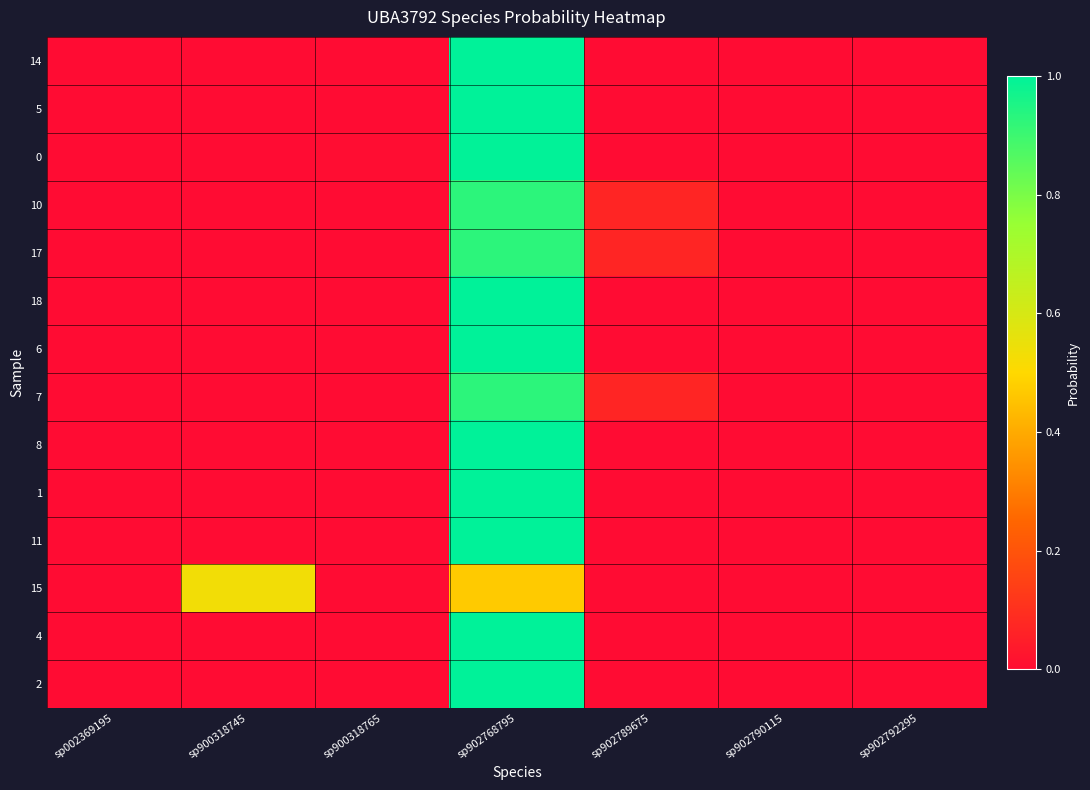

Reading left to right, what are all the values shown in this chart?

14: sp002369195=0.0	sp900318745=0.0	sp900318765=0.0	sp902768795=1.0	sp902789675=0.0	sp902790115=0.0	sp902792295=0.0
5: sp002369195=0.0	sp900318745=0.0	sp900318765=0.0	sp902768795=1.0	sp902789675=0.0	sp902790115=0.0	sp902792295=0.0
0: sp002369195=0.0	sp900318745=0.0	sp900318765=0.0	sp902768795=1.0	sp902789675=0.0	sp902790115=0.0	sp902792295=0.0
10: sp002369195=0.0	sp900318745=0.0	sp900318765=0.0	sp902768795=0.9	sp902789675=0.1	sp902790115=0.0	sp902792295=0.0
17: sp002369195=0.0	sp900318745=0.0	sp900318765=0.0	sp902768795=0.9	sp902789675=0.1	sp902790115=0.0	sp902792295=0.0
18: sp002369195=0.0	sp900318745=0.0	sp900318765=0.0	sp902768795=1.0	sp902789675=0.0	sp902790115=0.0	sp902792295=0.0
6: sp002369195=0.0	sp900318745=0.0	sp900318765=0.0	sp902768795=1.0	sp902789675=0.0	sp902790115=0.0	sp902792295=0.0
7: sp002369195=0.0	sp900318745=0.0	sp900318765=0.0	sp902768795=0.9	sp902789675=0.1	sp902790115=0.0	sp902792295=0.0
8: sp002369195=0.0	sp900318745=0.0	sp900318765=0.0	sp902768795=1.0	sp902789675=0.0	sp902790115=0.0	sp902792295=0.0
1: sp002369195=0.0	sp900318745=0.0	sp900318765=0.0	sp902768795=1.0	sp902789675=0.0	sp902790115=0.0	sp902792295=0.0
11: sp002369195=0.0	sp900318745=0.0	sp900318765=0.0	sp902768795=1.0	sp902789675=0.0	sp902790115=0.0	sp902792295=0.0
15: sp002369195=0.0	sp900318745=0.5	sp900318765=0.0	sp902768795=0.5	sp902789675=0.0	sp902790115=0.0	sp902792295=0.0
4: sp002369195=0.0	sp900318745=0.0	sp900318765=0.0	sp902768795=1.0	sp902789675=0.0	sp902790115=0.0	sp902792295=0.0
2: sp002369195=0.0	sp900318745=0.0	sp900318765=0.0	sp902768795=1.0	sp902789675=0.0	sp902790115=0.0	sp902792295=0.0